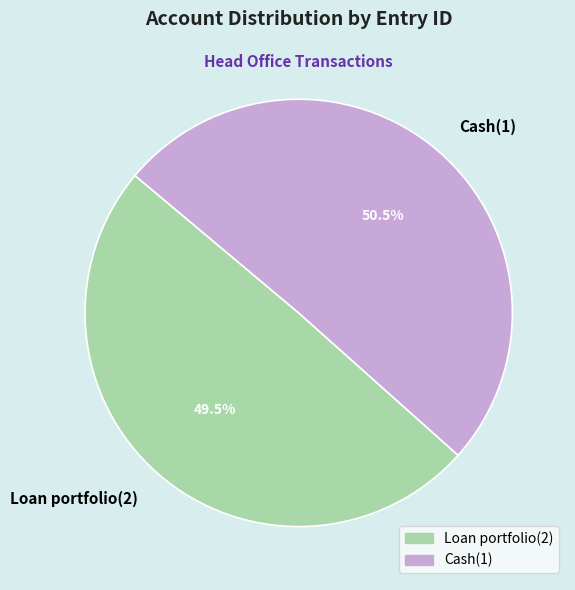

How many segments does this pie chart have?

2